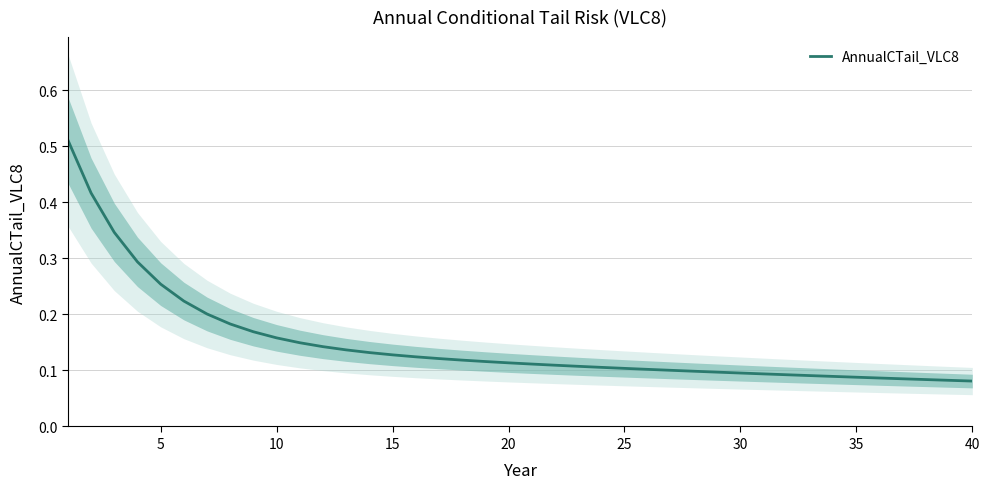

How many data points does each series have?

40